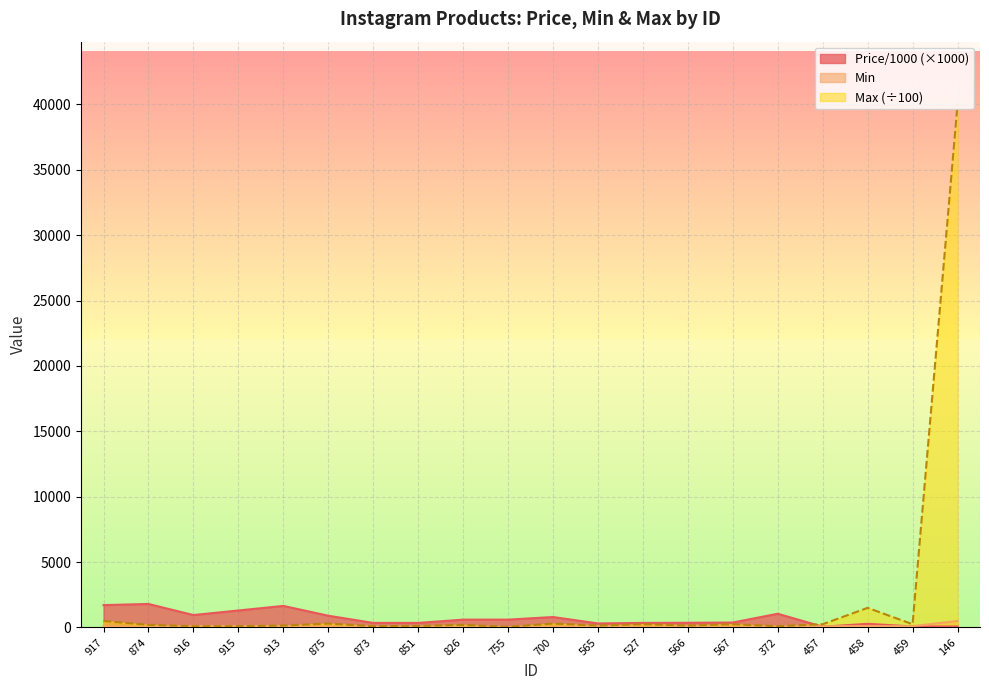

Is it true that Max equals 100 at 372?

True